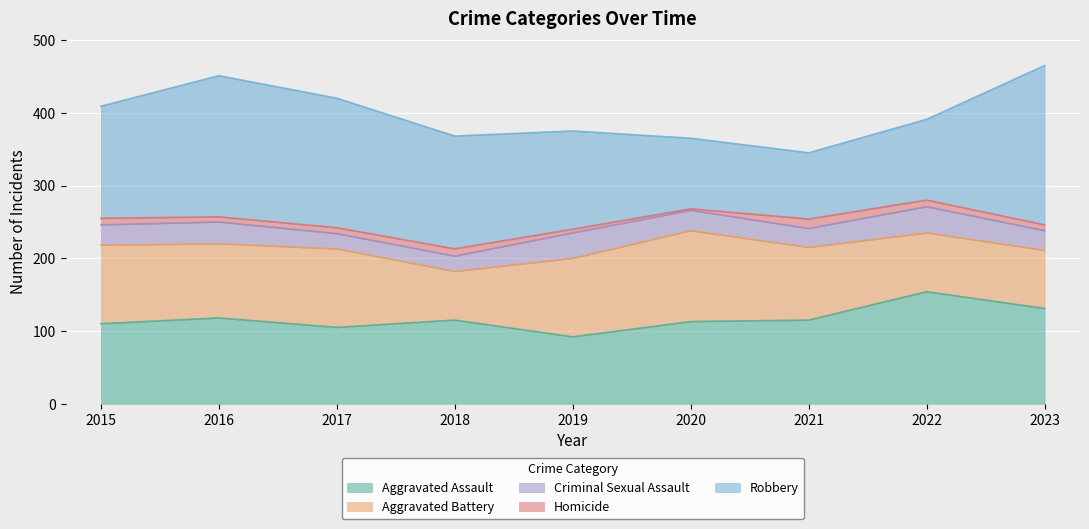

What is the value of the Aggravated Battery point at the 6th from the left?

125